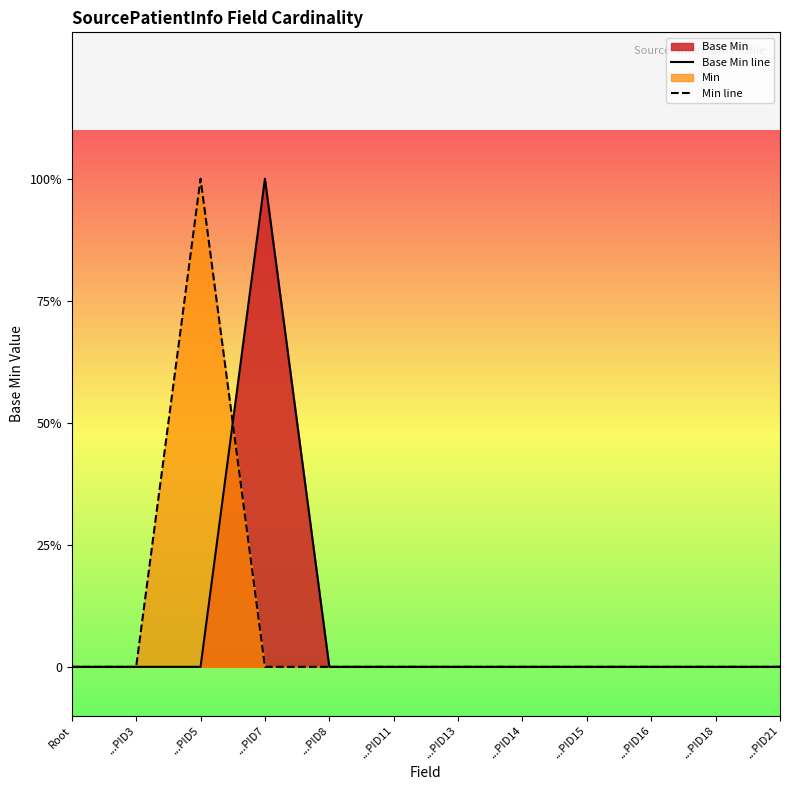

Which label corresponds to the smallest value in the chart?

Root